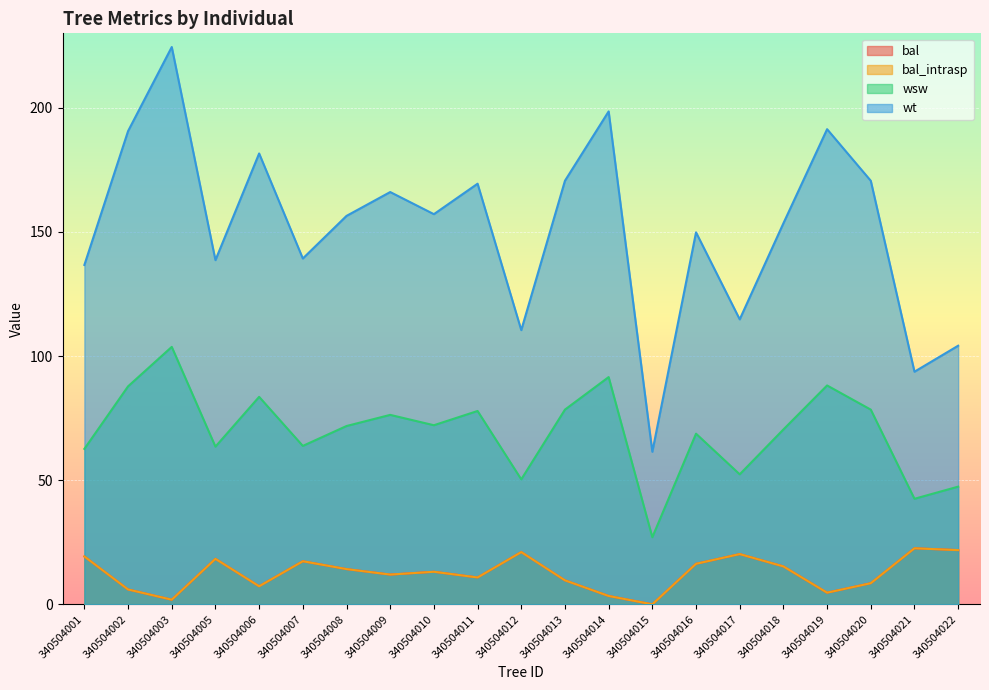

Where is the first local maximum for bal?

340504005